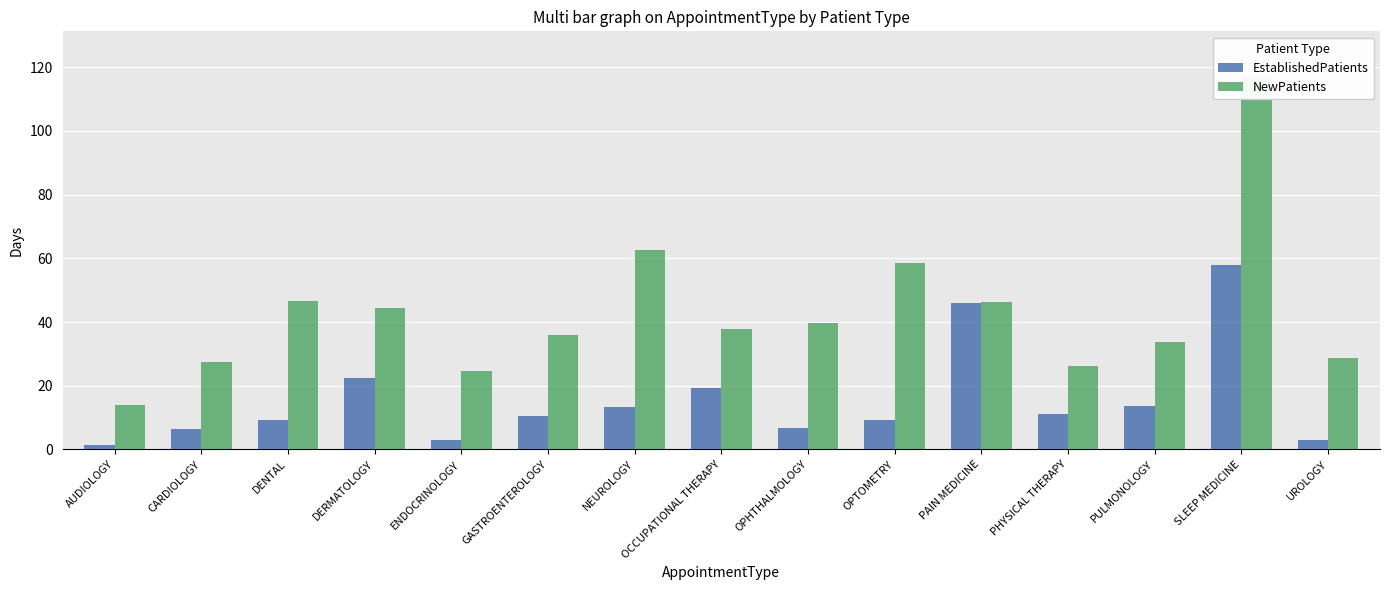

What is the difference between the EstablishedPatients values at ENDOCRINOLOGY and PULMONOLOGY?

10.7